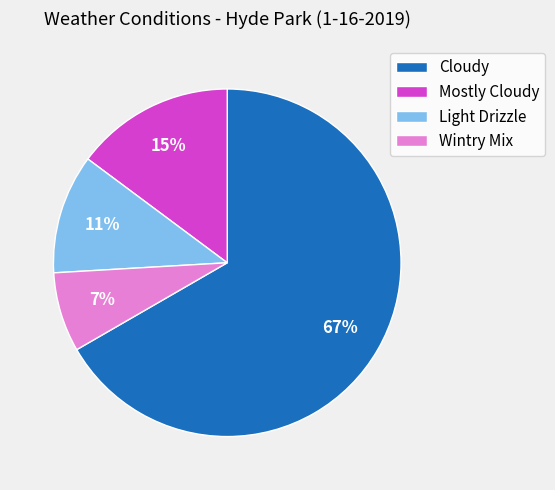

Rank the categories by value from lowest to highest.

Wintry Mix, Light Drizzle, Mostly Cloudy, Cloudy